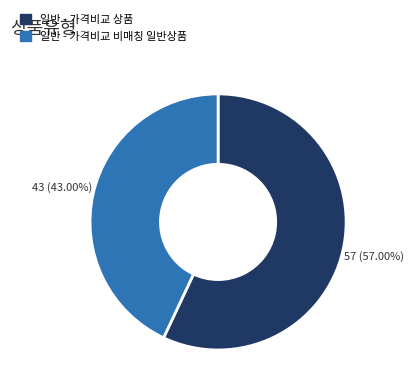

What is the total percentage of 일반 - 가격비교 상품 and 일반 - 가격비교 비매칭 일반상품?

100.0%